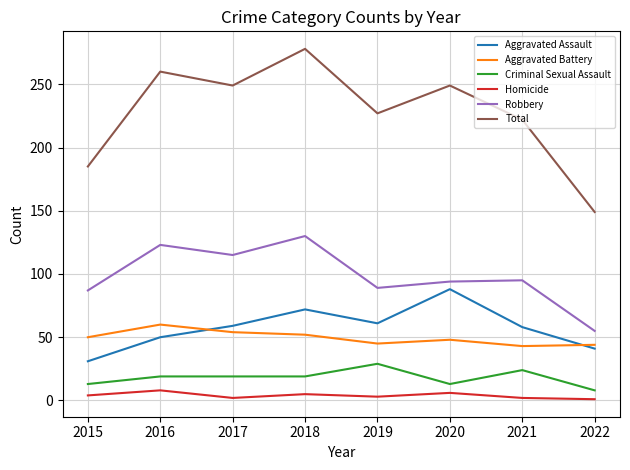

What is the maximum value for Homicide?

8